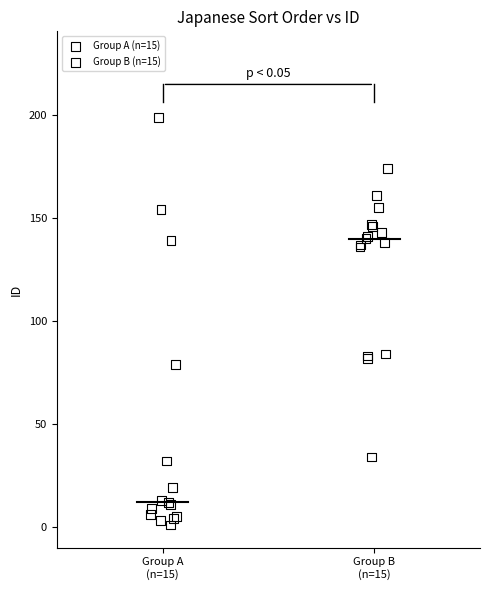

Which series has the widest spread of Y values?

Group A (n=15)